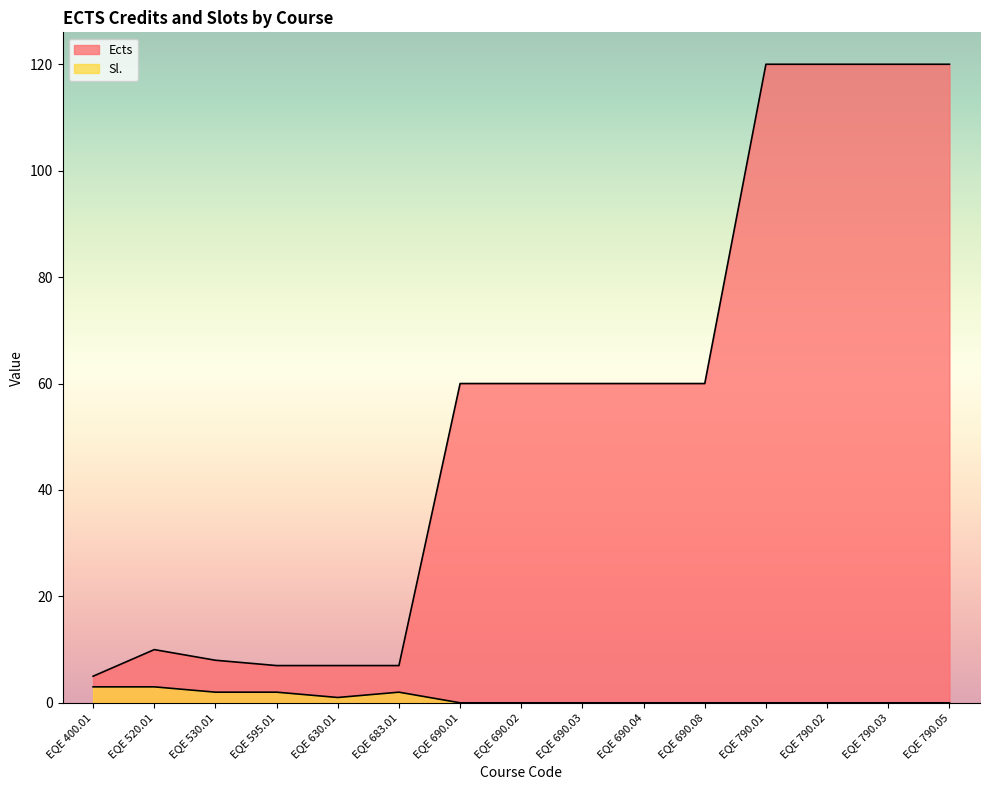

What is the sum of all Sl. values?

13